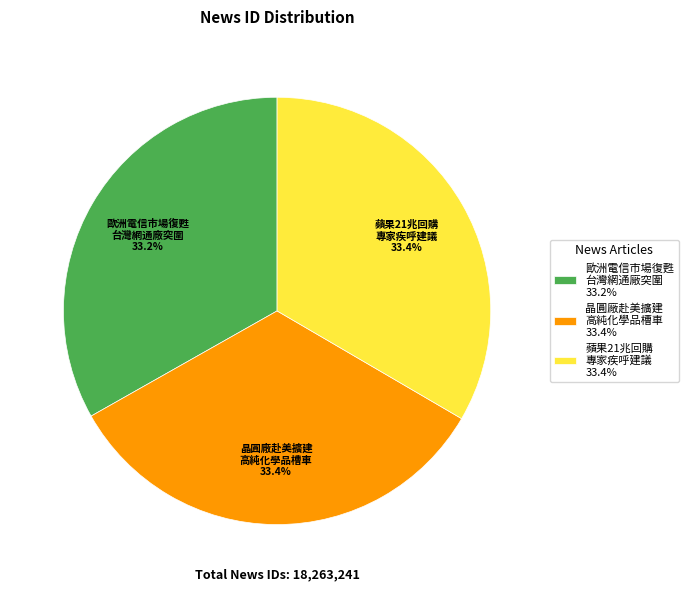

Is there a majority slice in this chart?

No